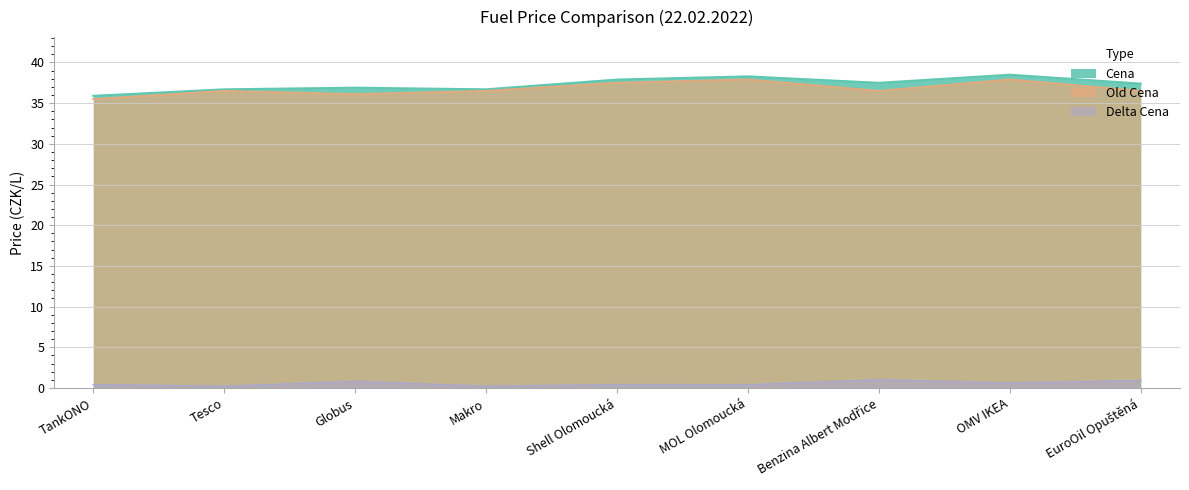

What is the difference between the maximum and minimum values in the Old Cena series?

2.4